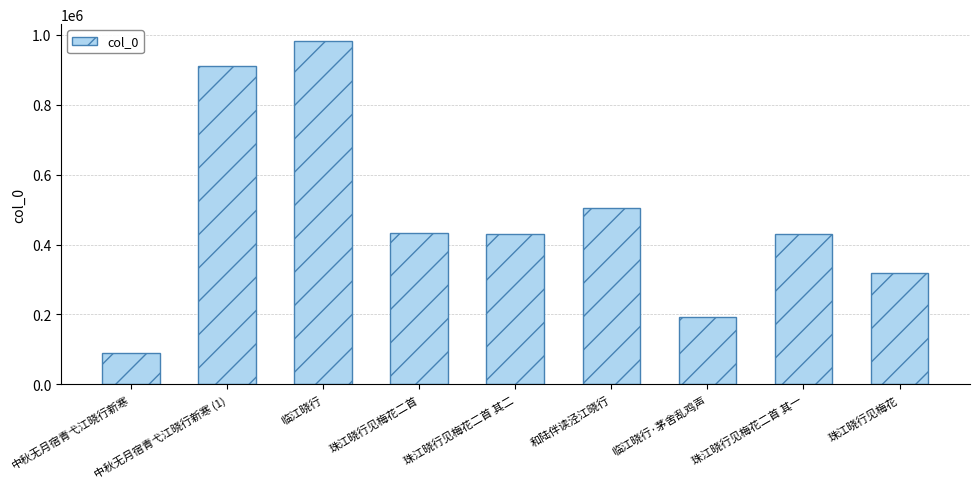

What is the maximum value shown in the chart?

981741